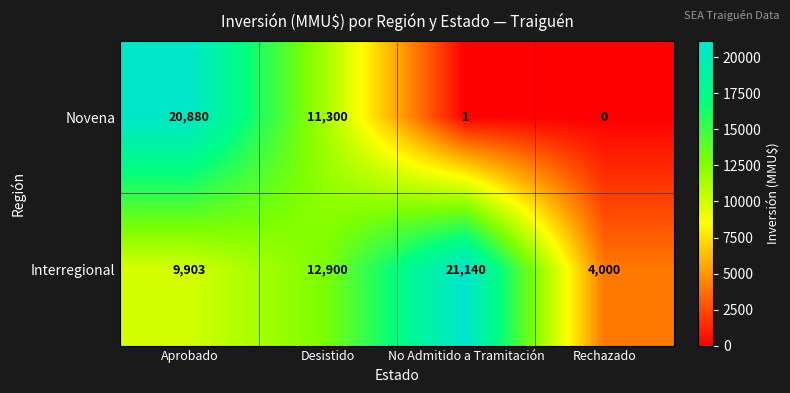

Reading left to right, transcribe all the data shown in this chart.

Novena: 20880	11300	1	0
Interregional: 9903	12900	21140	4000